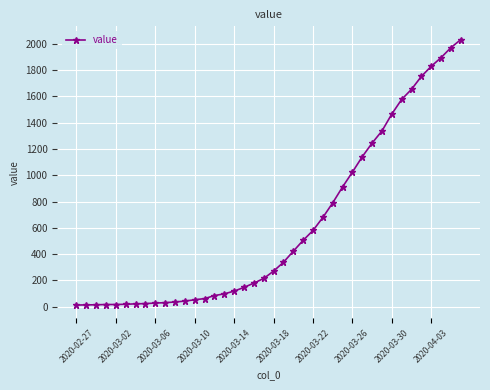

Count the number of categories in the chart.

40